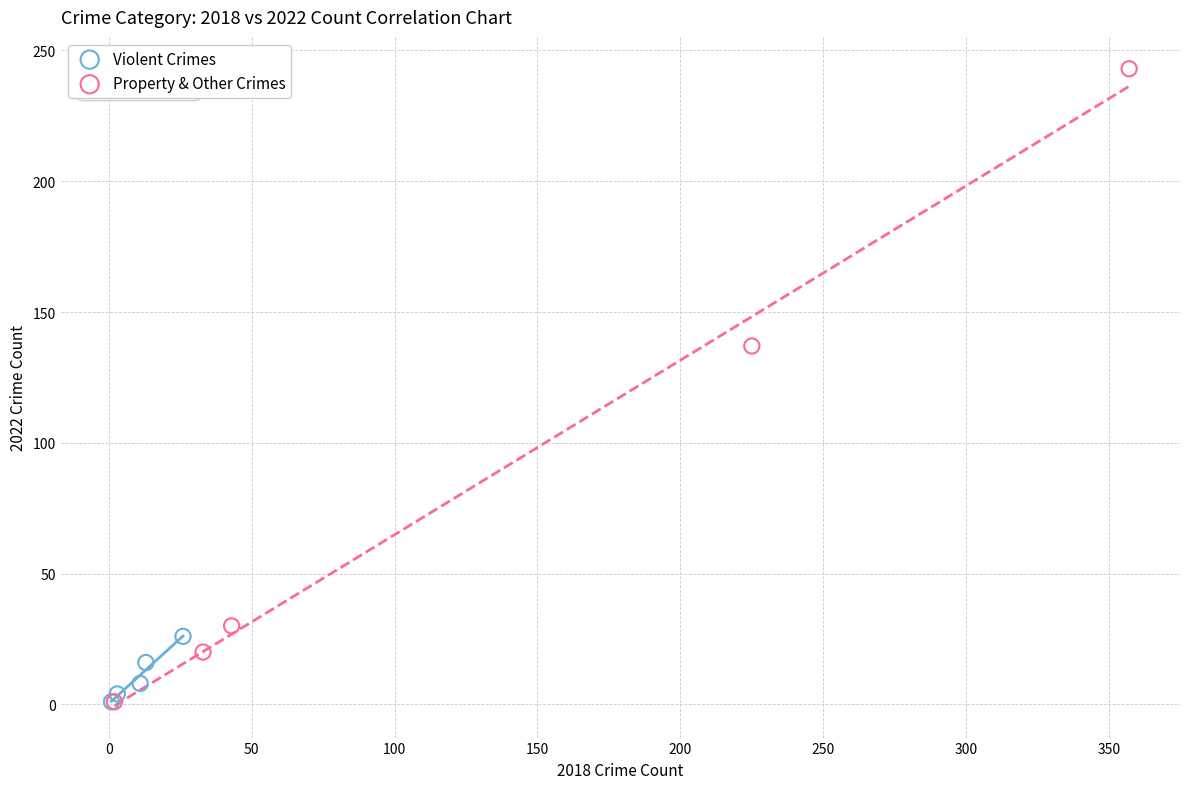

Which series has the widest spread of Y values?

Property & Other Crimes